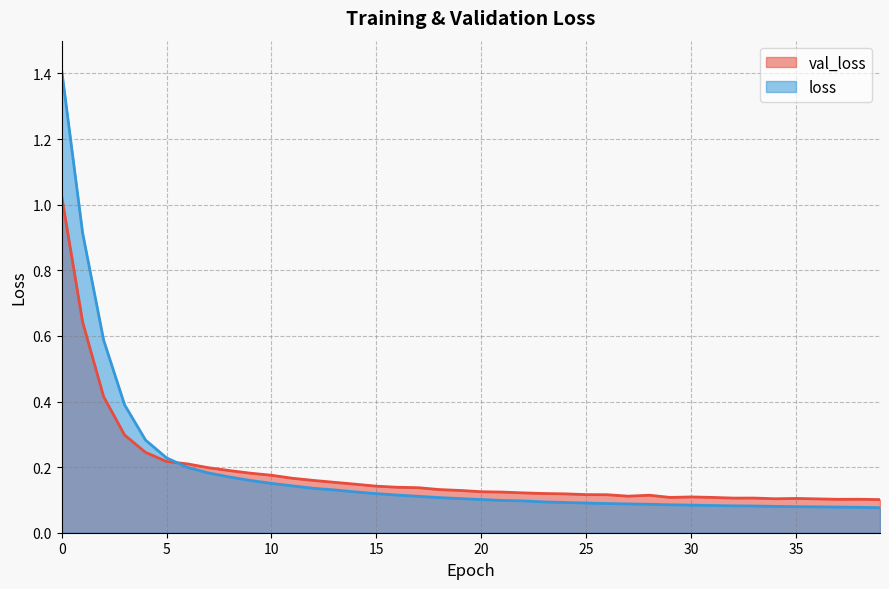

How many distinct data groups are displayed?

2